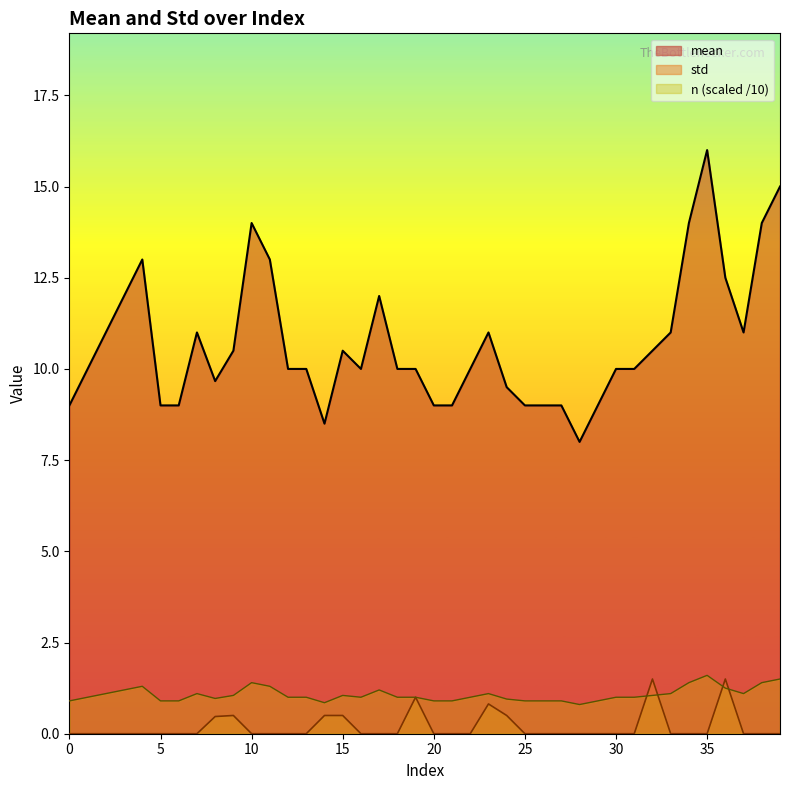

What are all the series names shown in the legend?

mean, std, n (scaled /10)